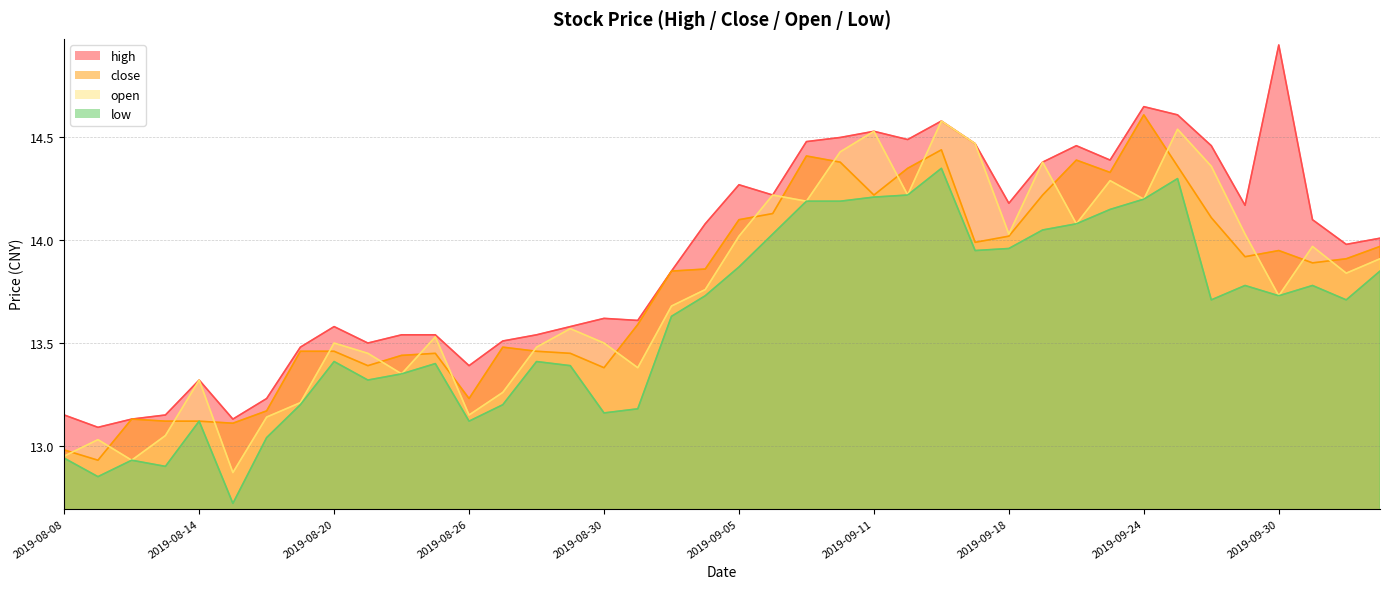

True or false: close has a value of 20.2 at 2019-09-06.

False